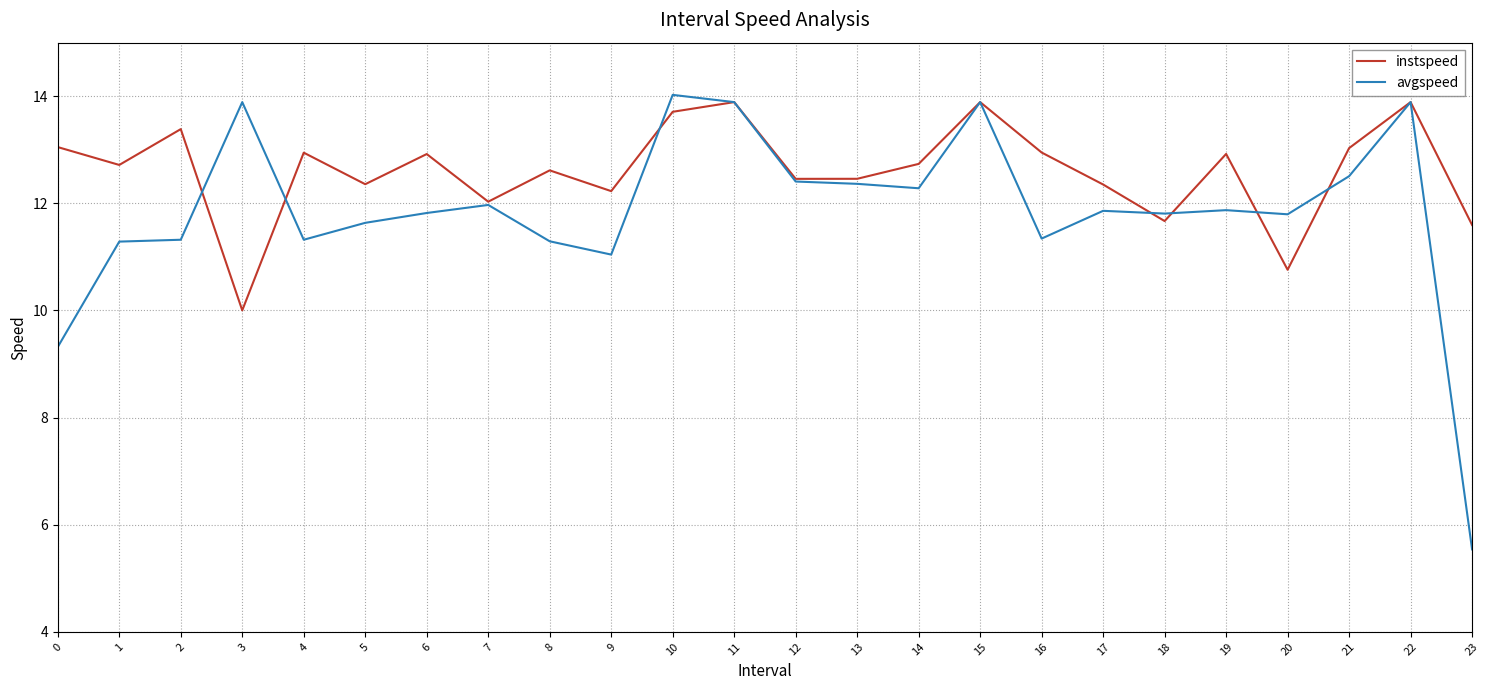

Where does the avgspeed series first go above 11?

1